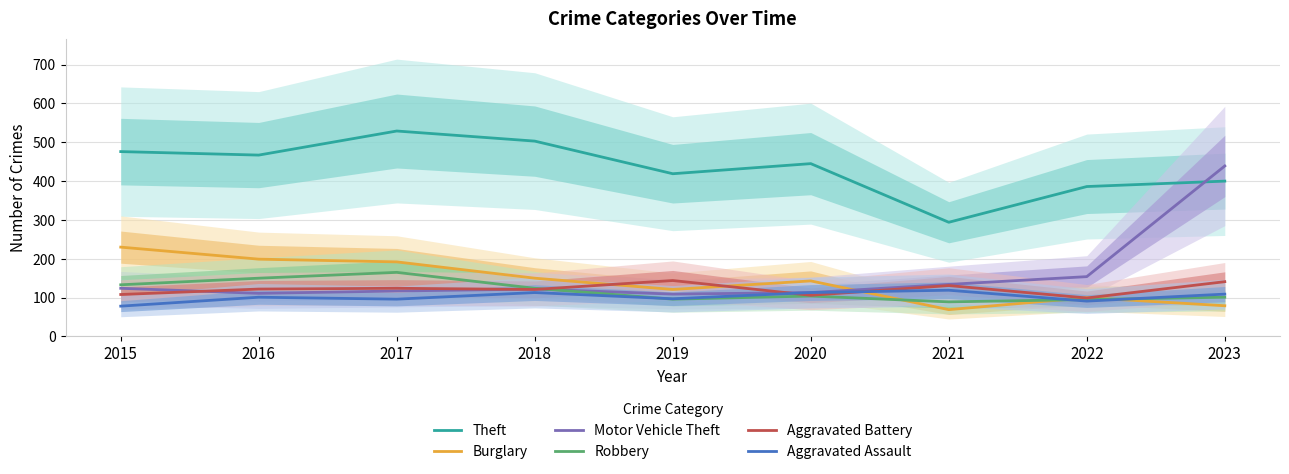

List the labels in order of Theft value, largest first.

2017, 2018, 2015, 2016, 2020, 2019, 2023, 2022, 2021